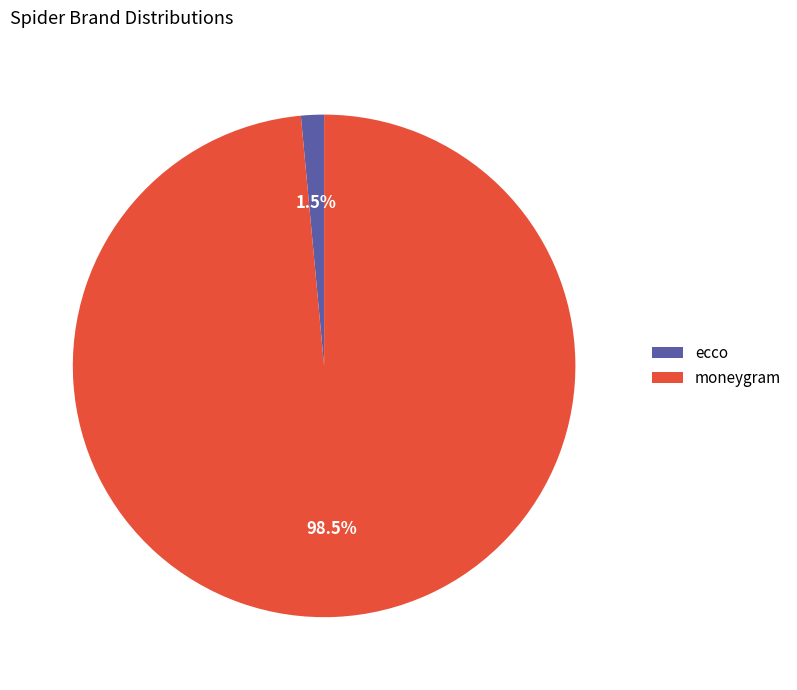

Which category has the smallest portion of the pie?

ecco